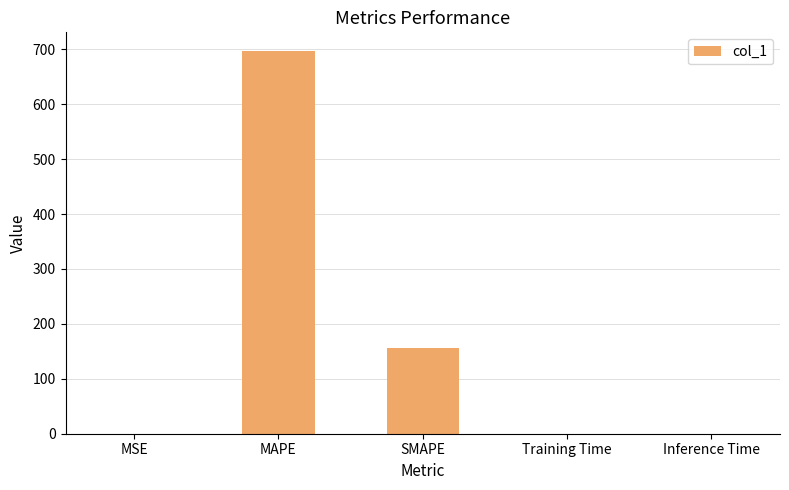

What is the greatest value displayed?

696.2